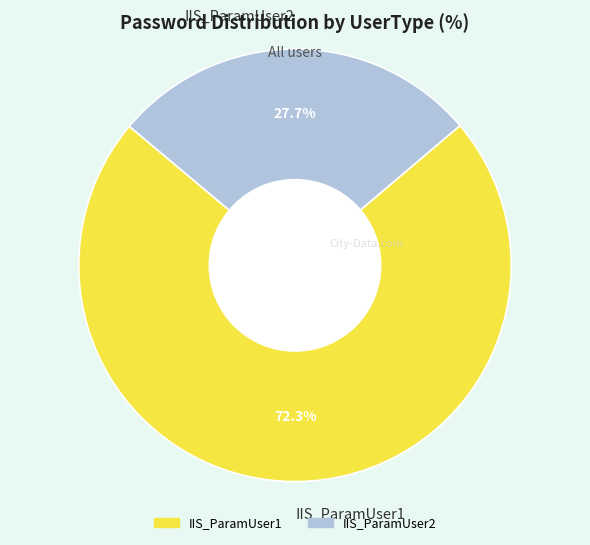

What is the total percentage of IIS_ParamUser2 and IIS_ParamUser1?

100.0%